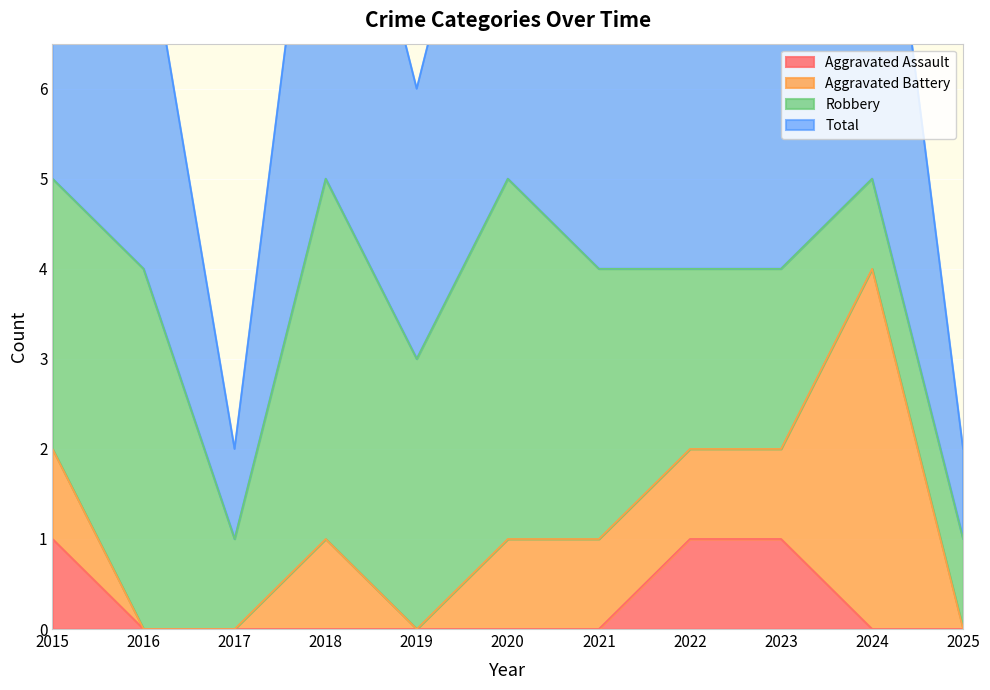

Is it true that Aggravated Assault equals 0 at 2016?

True